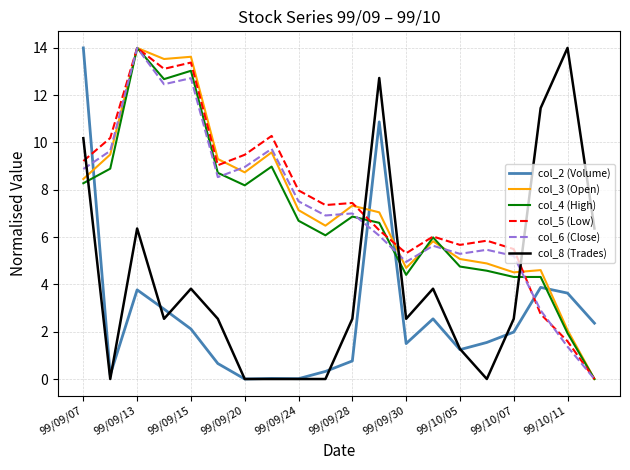

After their last crossing, which series has the higher values: col_6 (Close) or col_2 (Volume)?

col_2 (Volume)